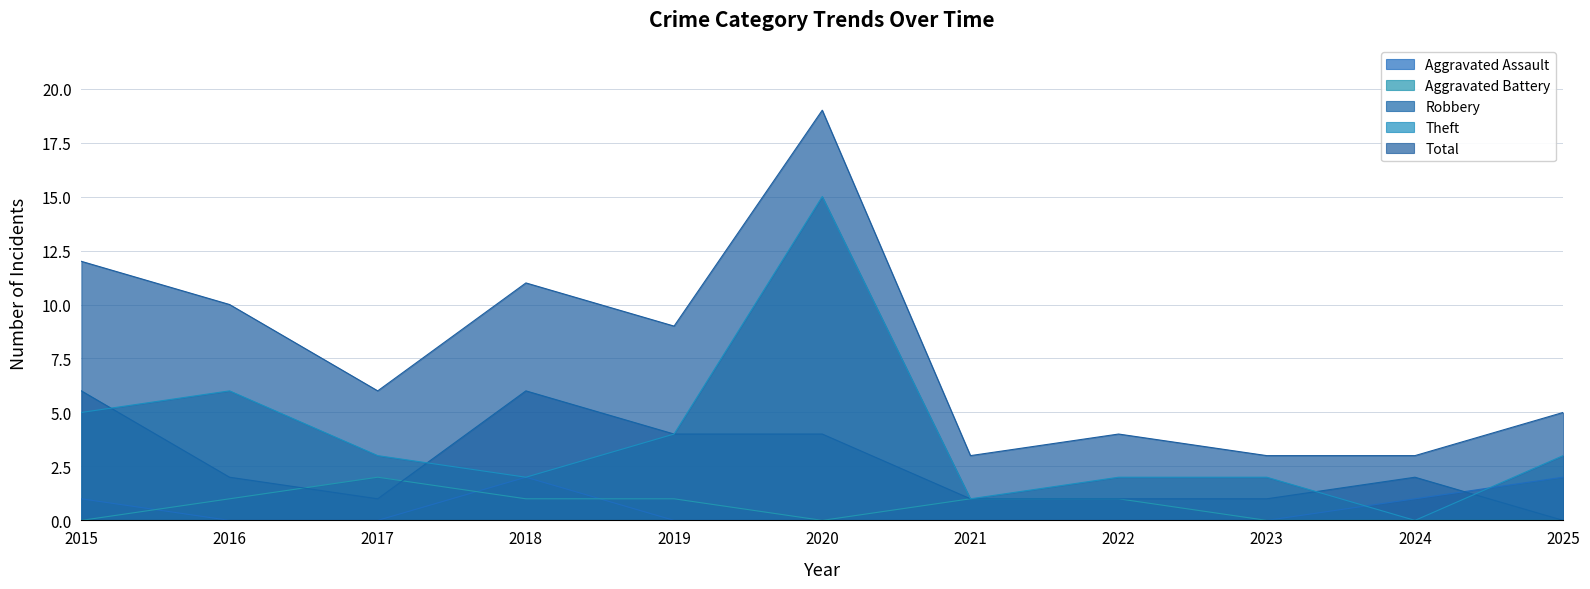

At which category is the sum across all series the highest?

2020